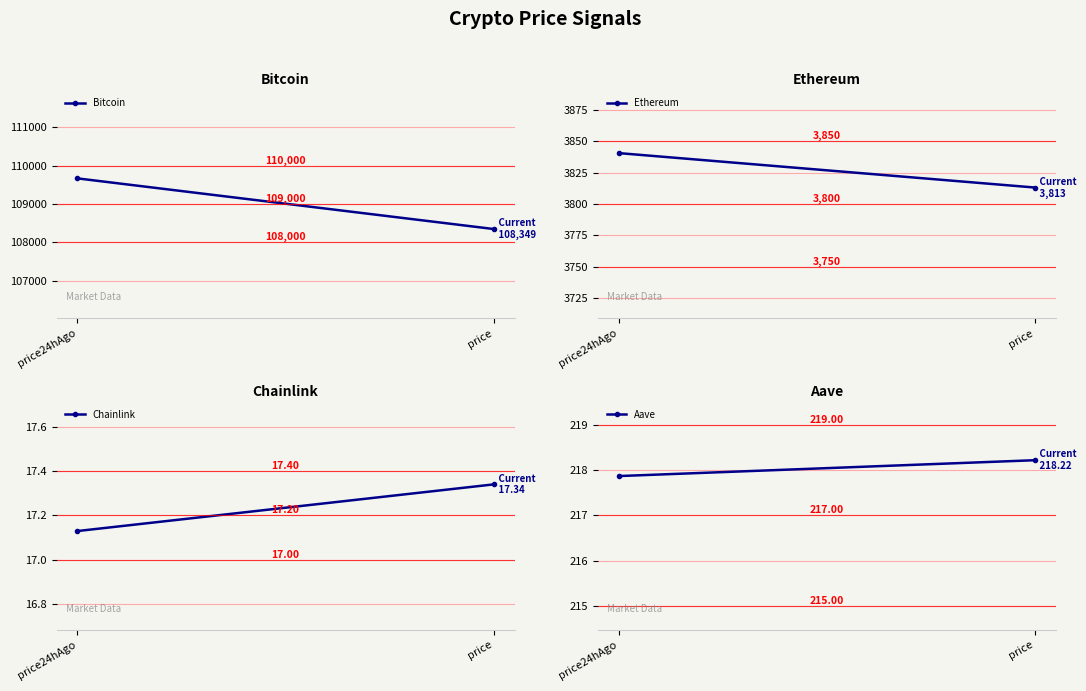

Is the value of Ethereum at price greater than the value of Bitcoin at price?

No